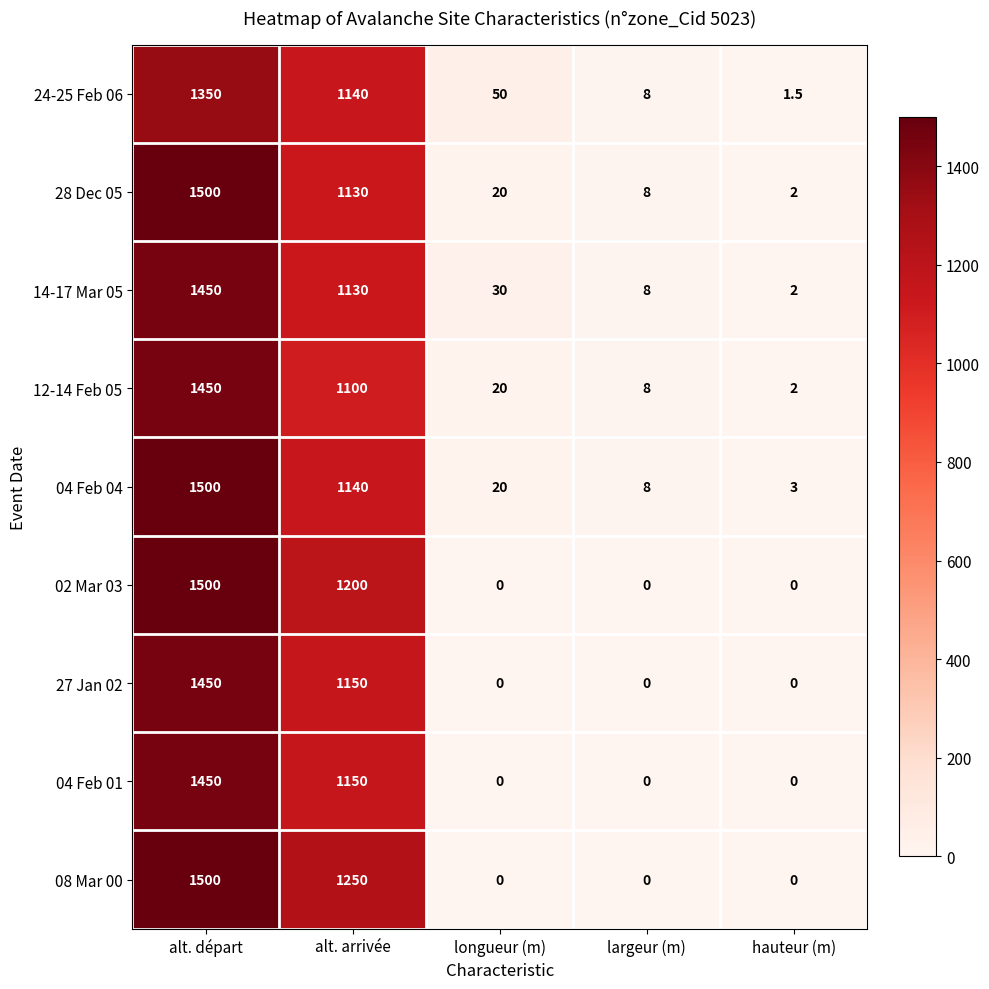

The 12-14 Feb 05 series shows 2.0 at hauteur (m). True or false?

True